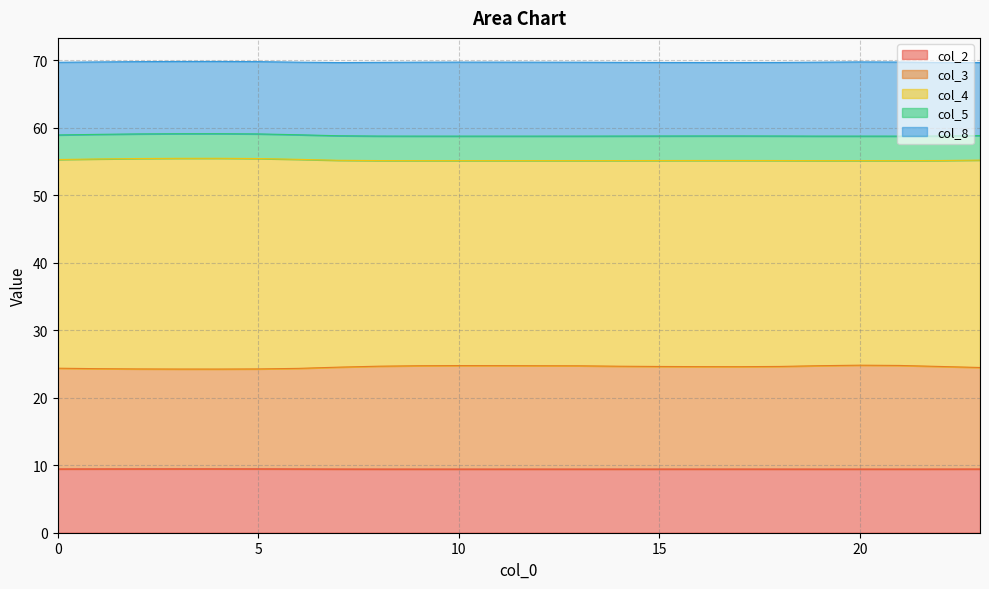

True or false: col_3 and col_2 cross at least once.

False